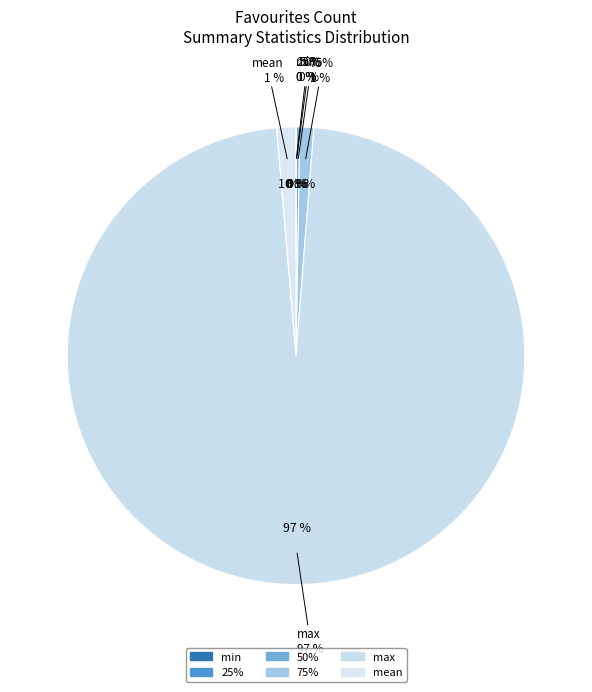

Does 50% represent more than half of the total?

No